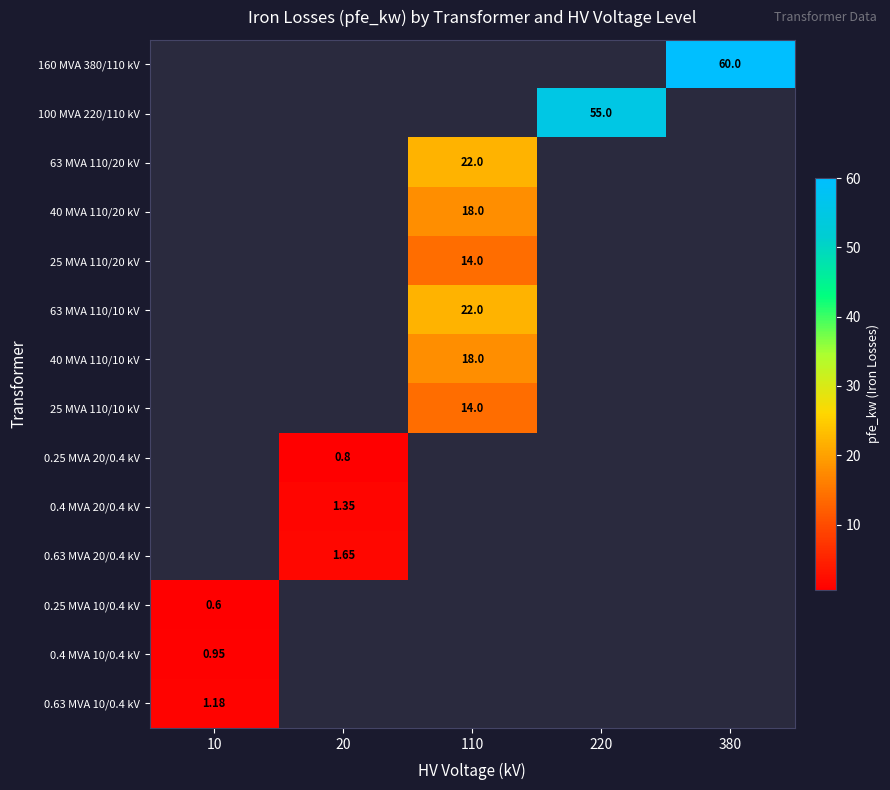

What is the highest value of the 0.63 MVA 10/0.4 kV series?

1.2